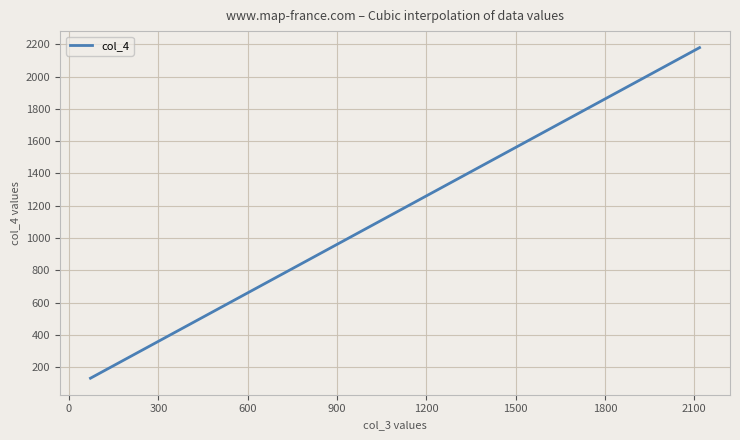

What is the smallest value displayed?

133.0